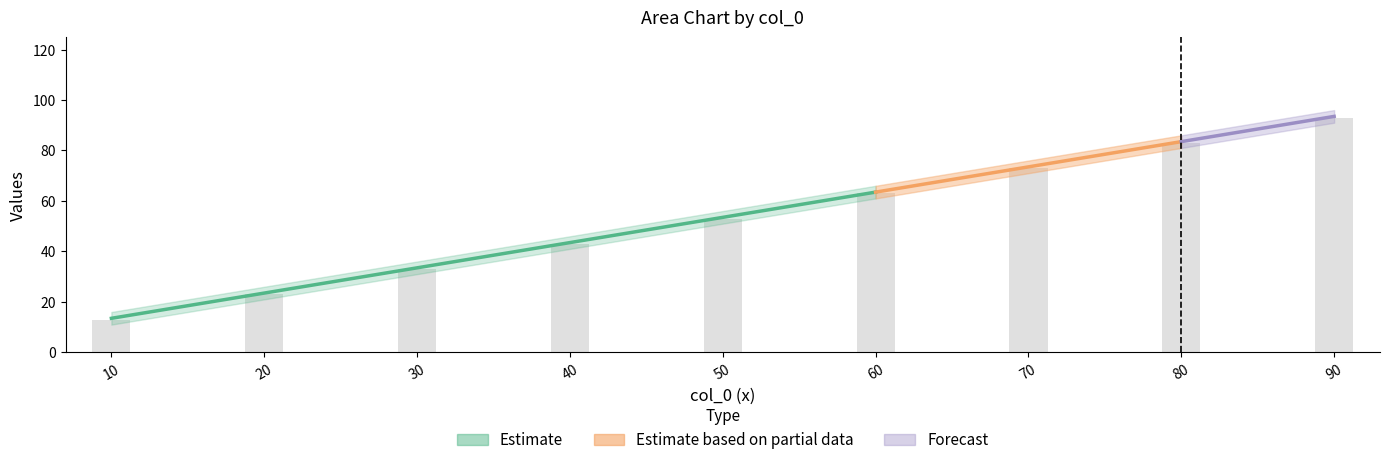

What is the difference between the maximum and minimum values in the col_5 series?

80